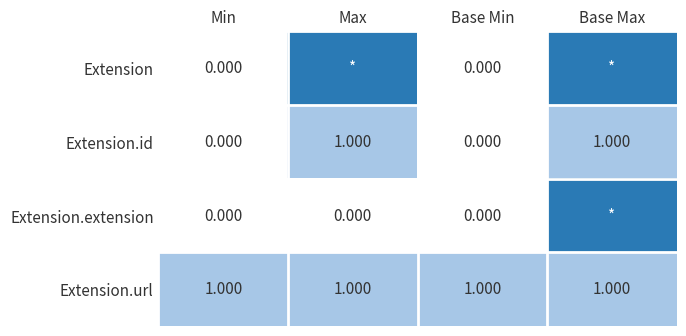

Which series changed the most between Base Min and Base Max?

Extension